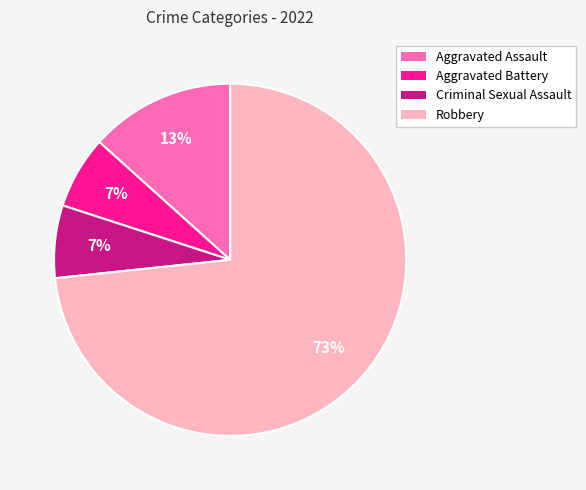

To the nearest percent, what percentage of the pie is Robbery?

73%